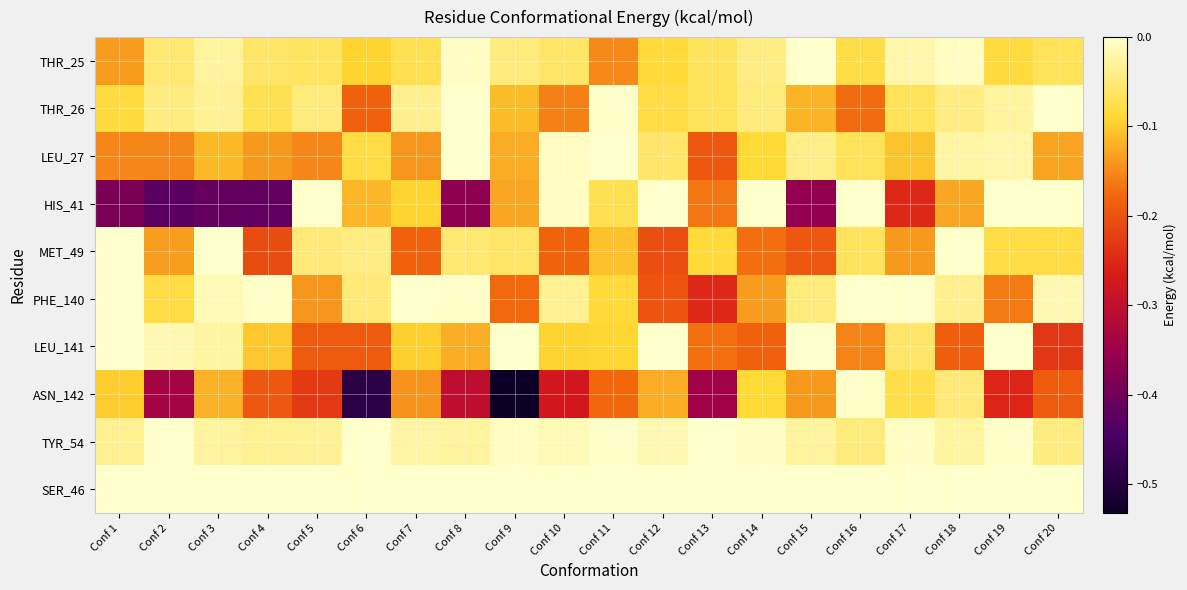

Between Conf 17 and Conf 5, which is larger?

Conf 17